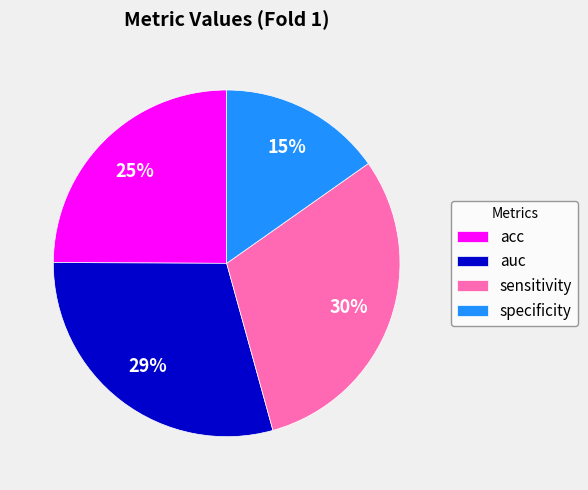

To the nearest percent, what percentage of the pie is acc?

25%